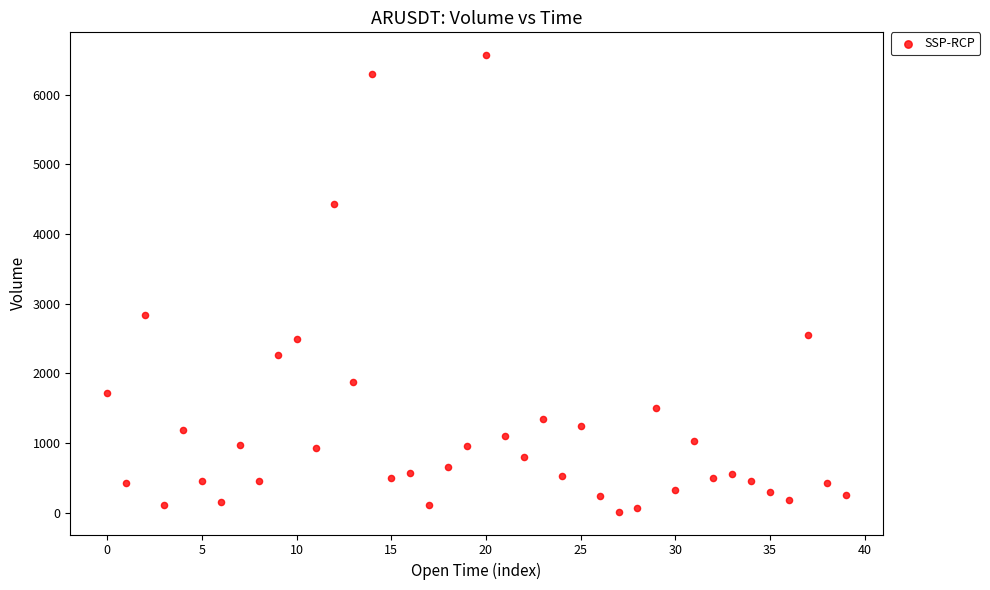

What Y value in the scatter plot is closest to 3291?

2844.9